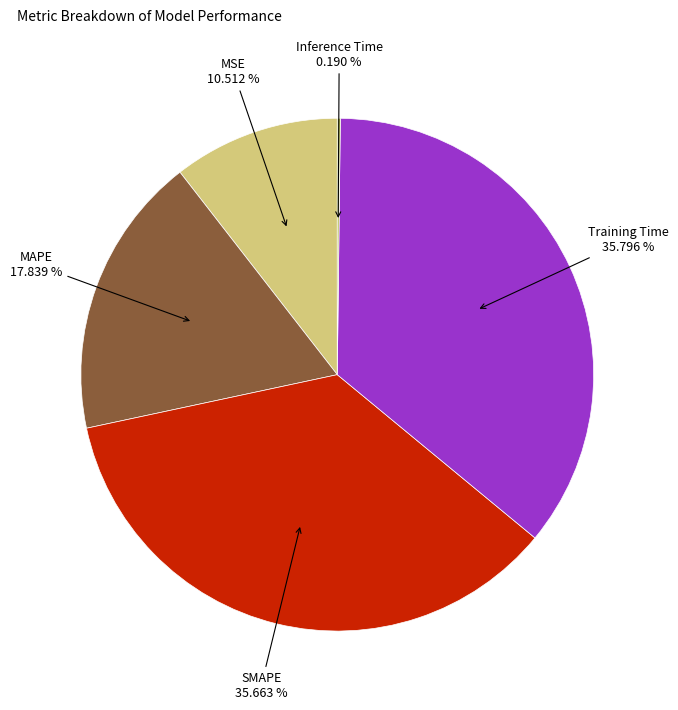

Between MSE and MAPE, which is larger?

MAPE